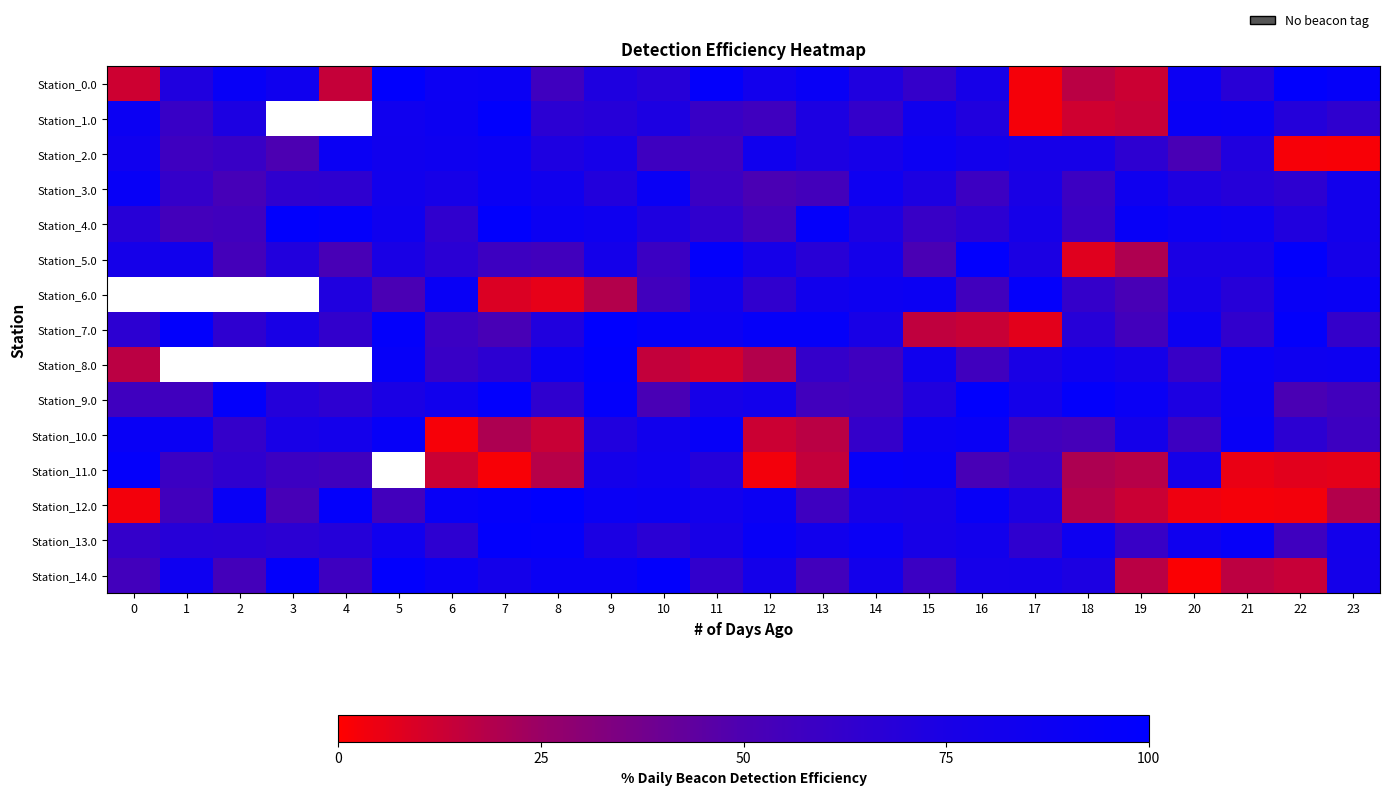

At how many categories does at least one series exceed 73?

24